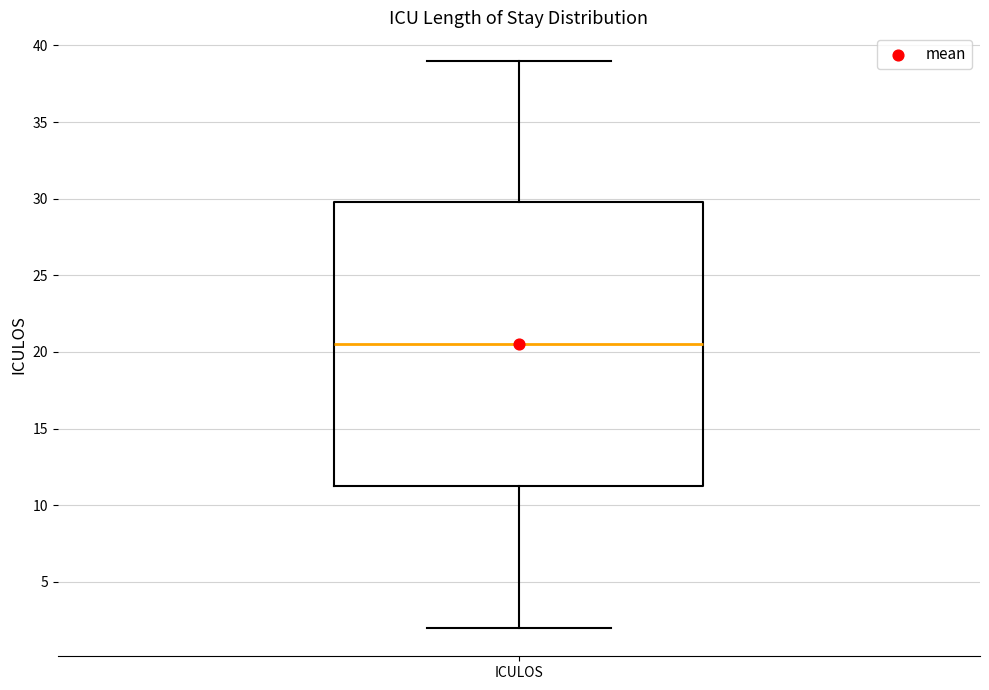

Transcribe this box plot: give where the median line is, the range the box spans, and where the two whiskers end, as read against the y-axis. The values are not printed on the chart, so give them approximately, as read against the axis.

median 20.5, box 11.5 to 30.0, whiskers 2.0 to 39.0